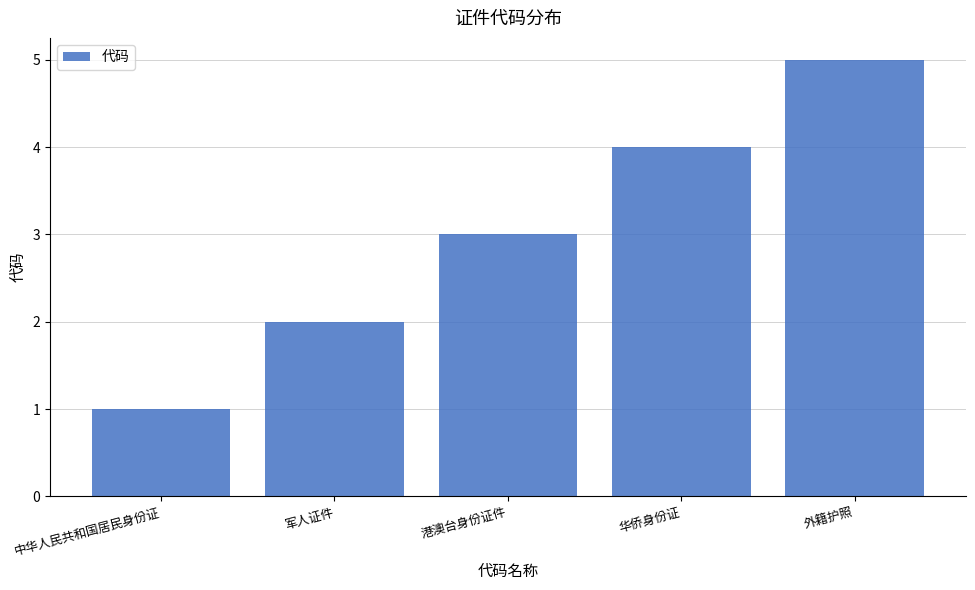

What is the label of the 1st bar from the left?

中华人民共和国居民身份证